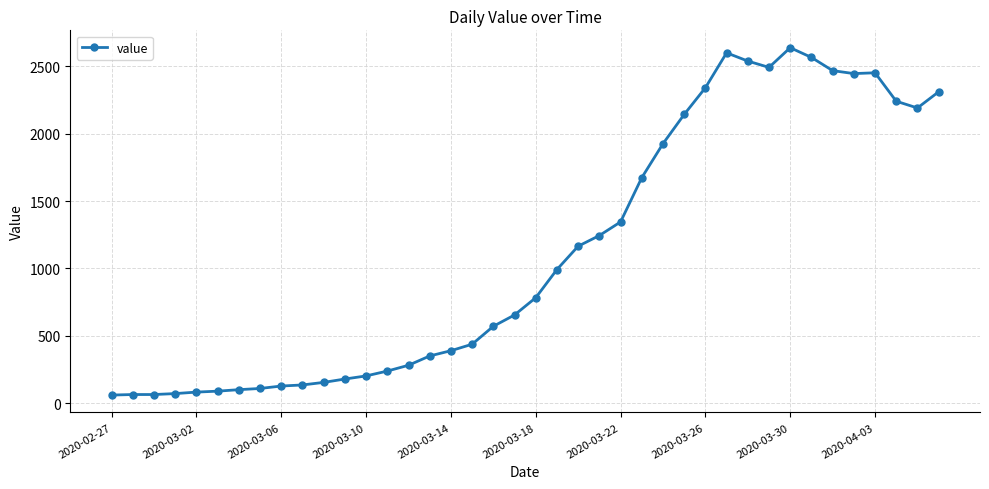

What is the minimum value shown in the chart?

61